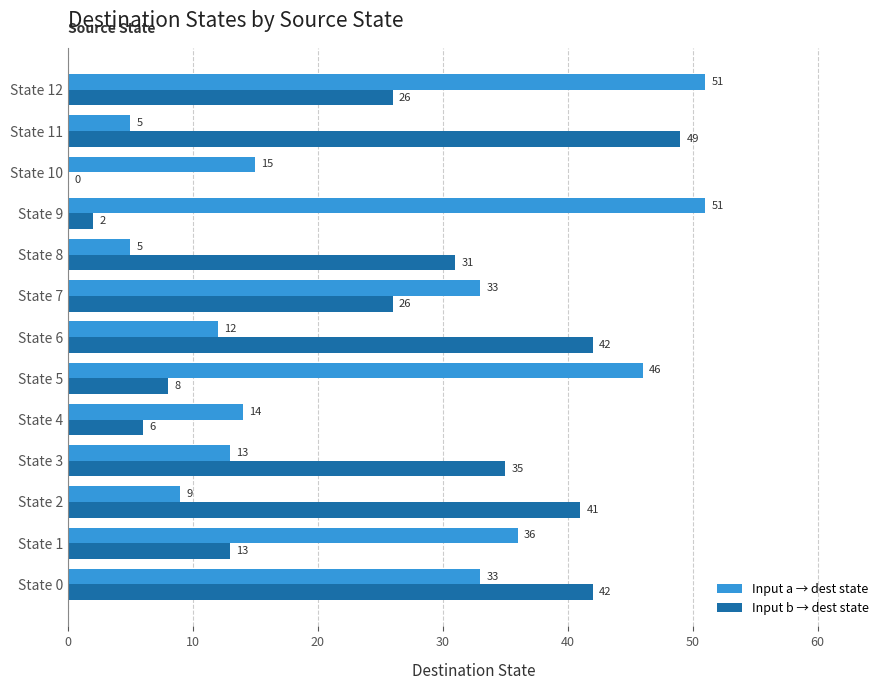

Between State 4 and State 8, which series saw the biggest shift?

Input b → dest state